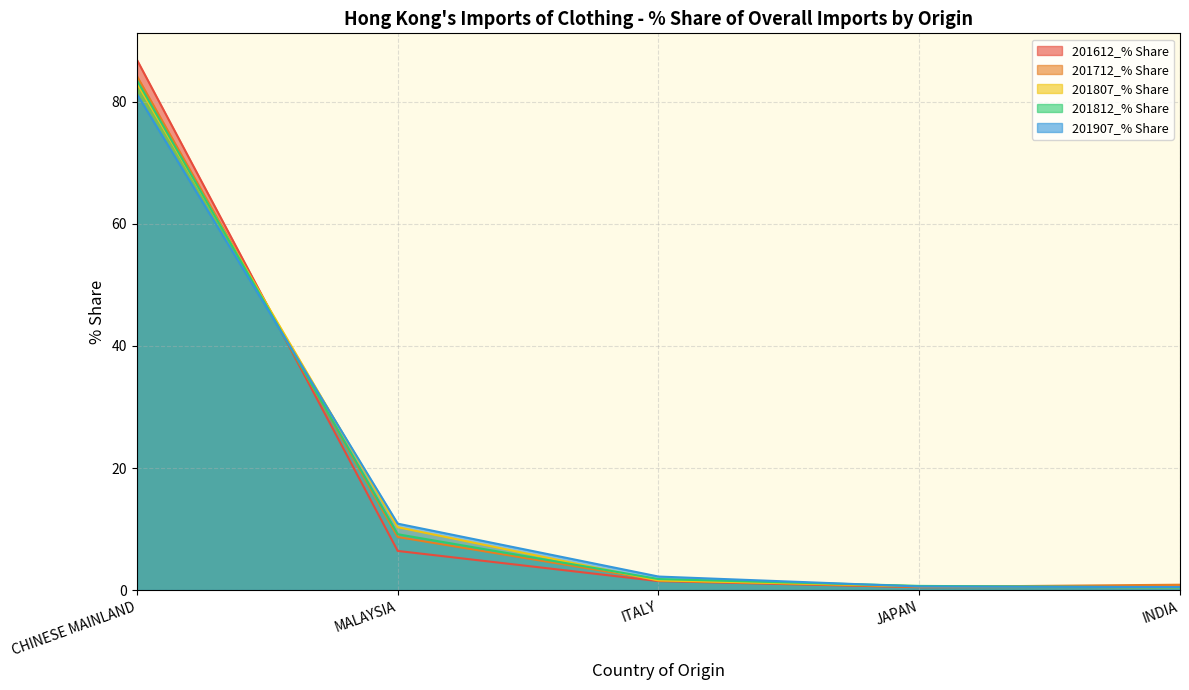

What is the spread (max minus min) of values at MALAYSIA?

4.5